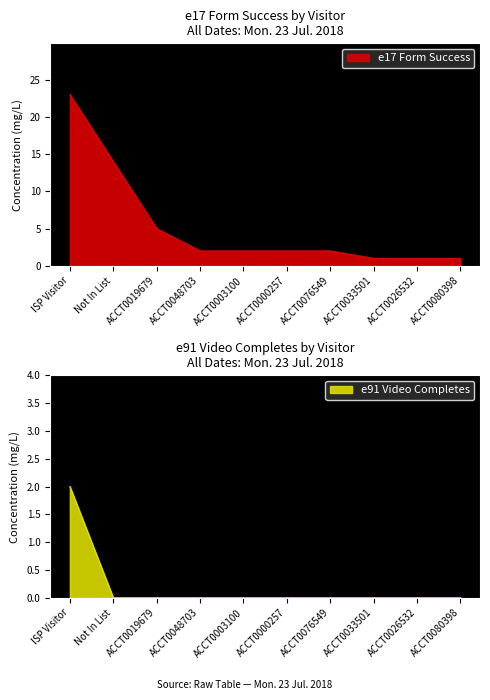

True or false: e17 Form Success and e91 Video Completes intersect in this chart.

False